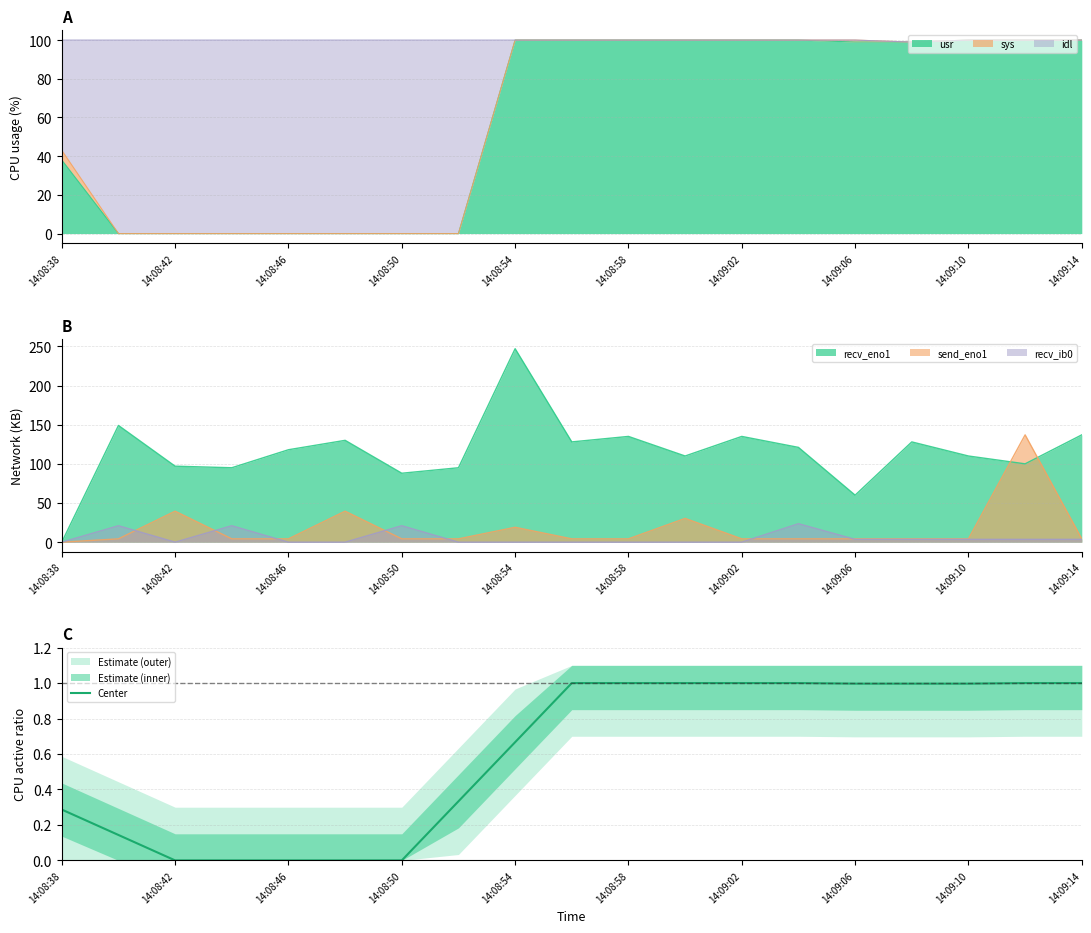

The value of Center at 14:09:10 is 1.0. True or false?

True